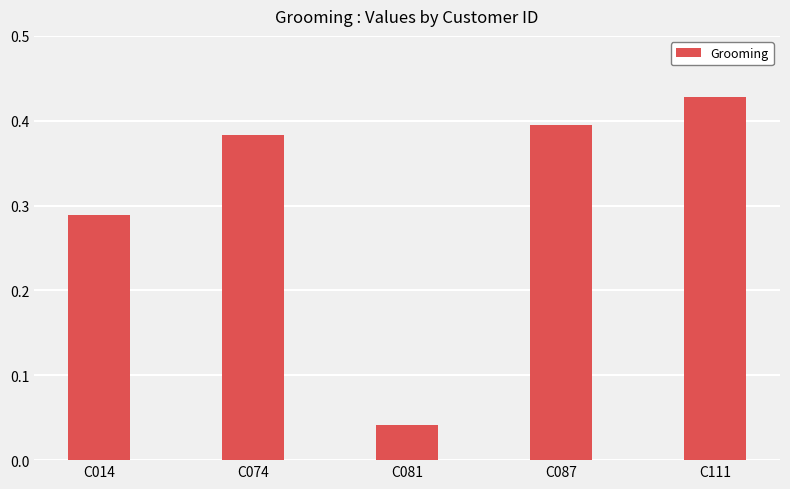

List the labels in order of value, largest first.

C111, C087, C074, C014, C081